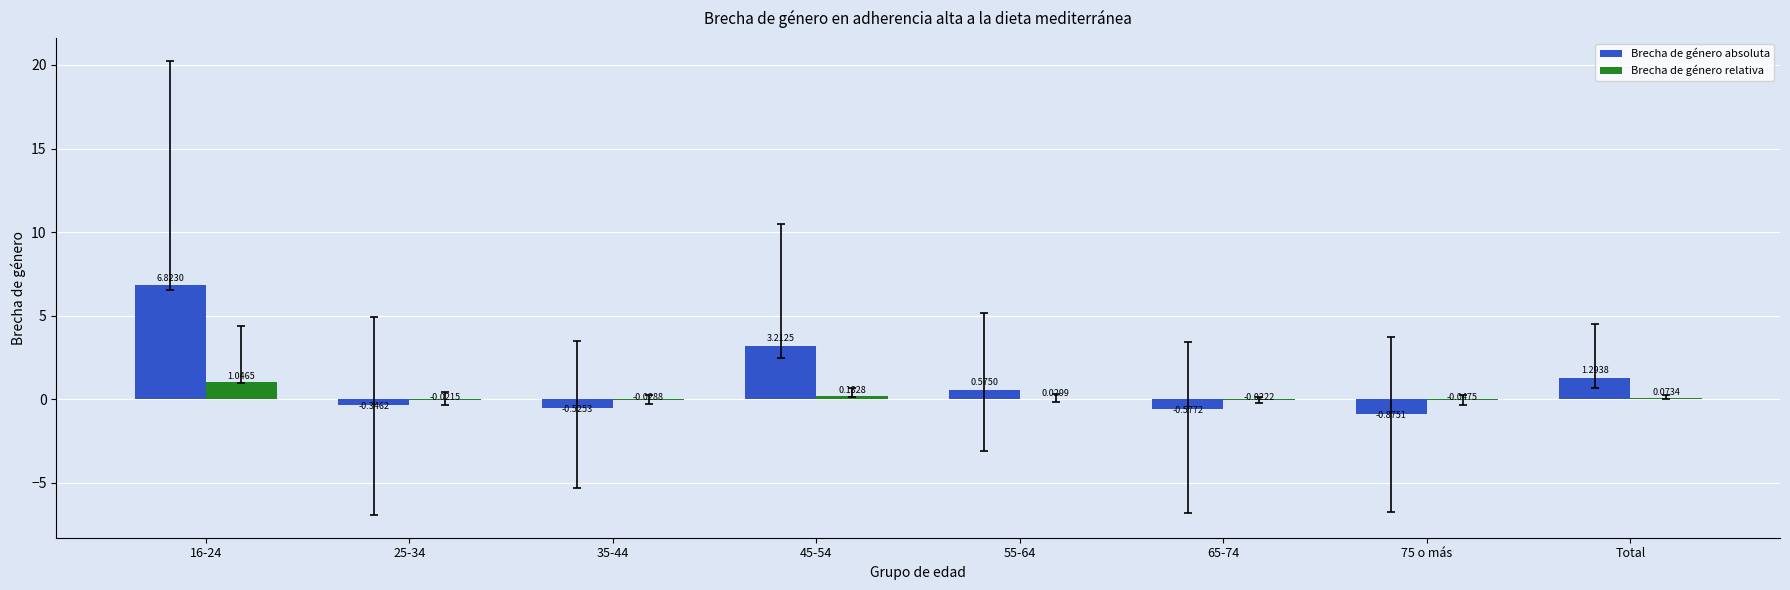

At which category is the sum across all series the highest?

16-24